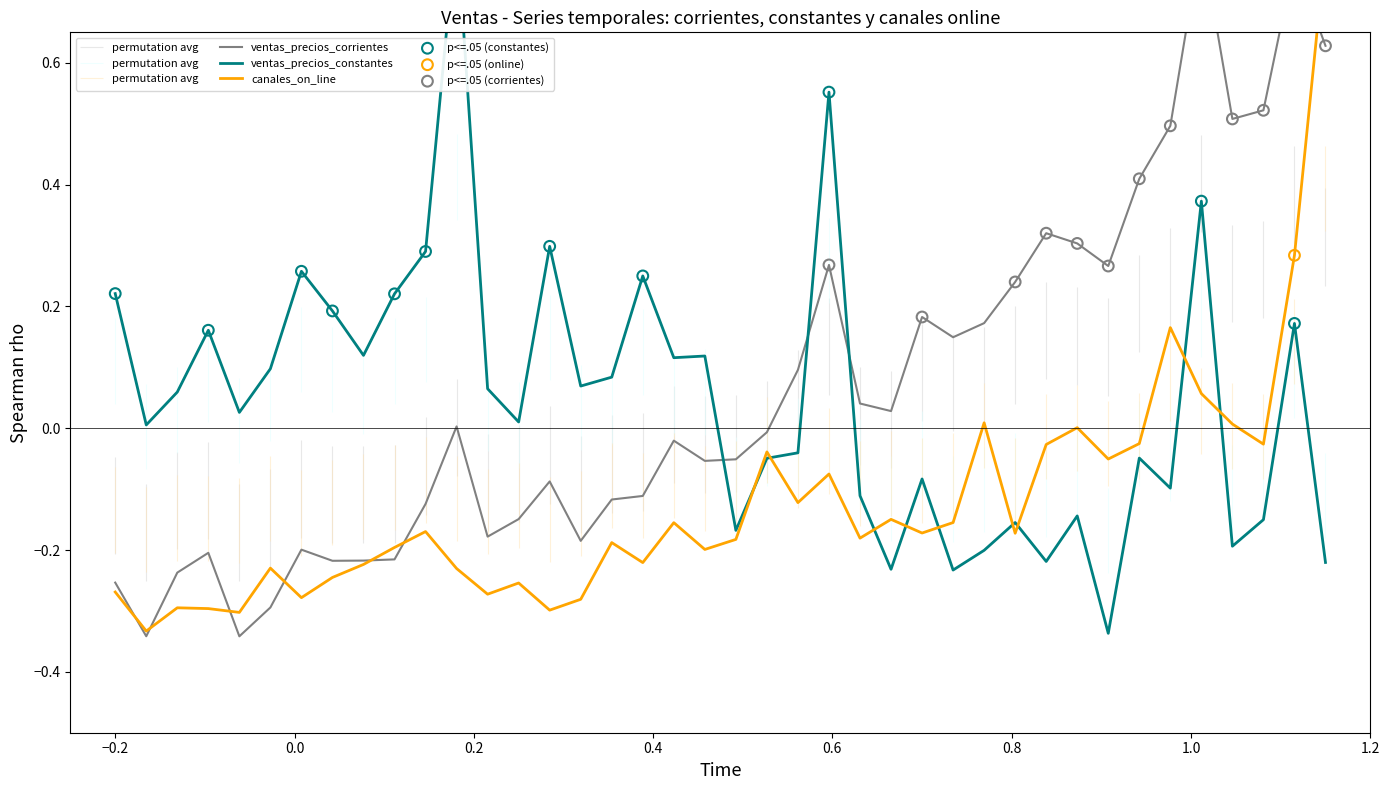

Is the value of ventas_precios_corrientes at 34 greater than the value of ventas_precios_constantes at 28?

Yes